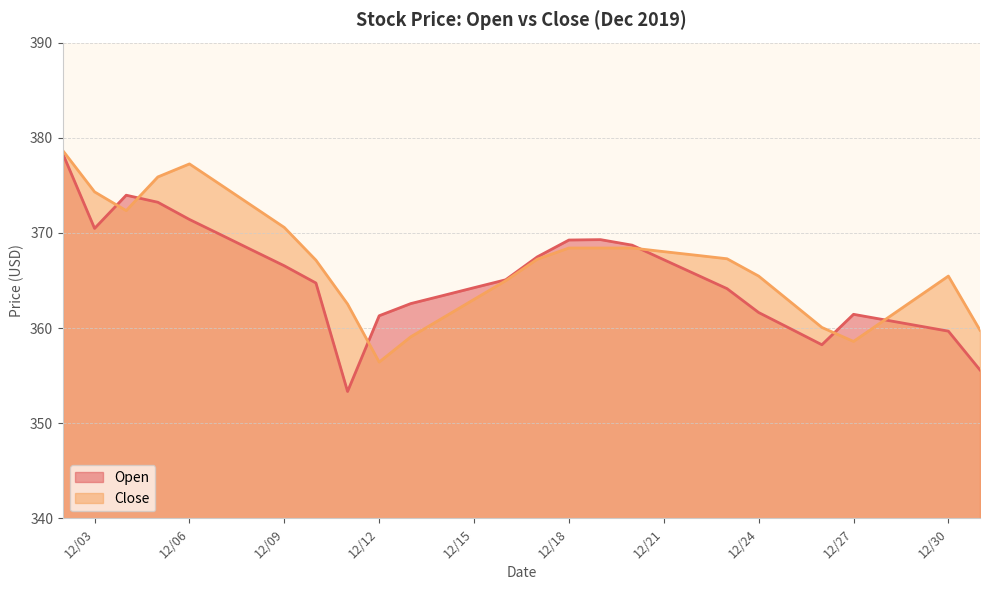

At which category does Close reach its first local peak?

12/06